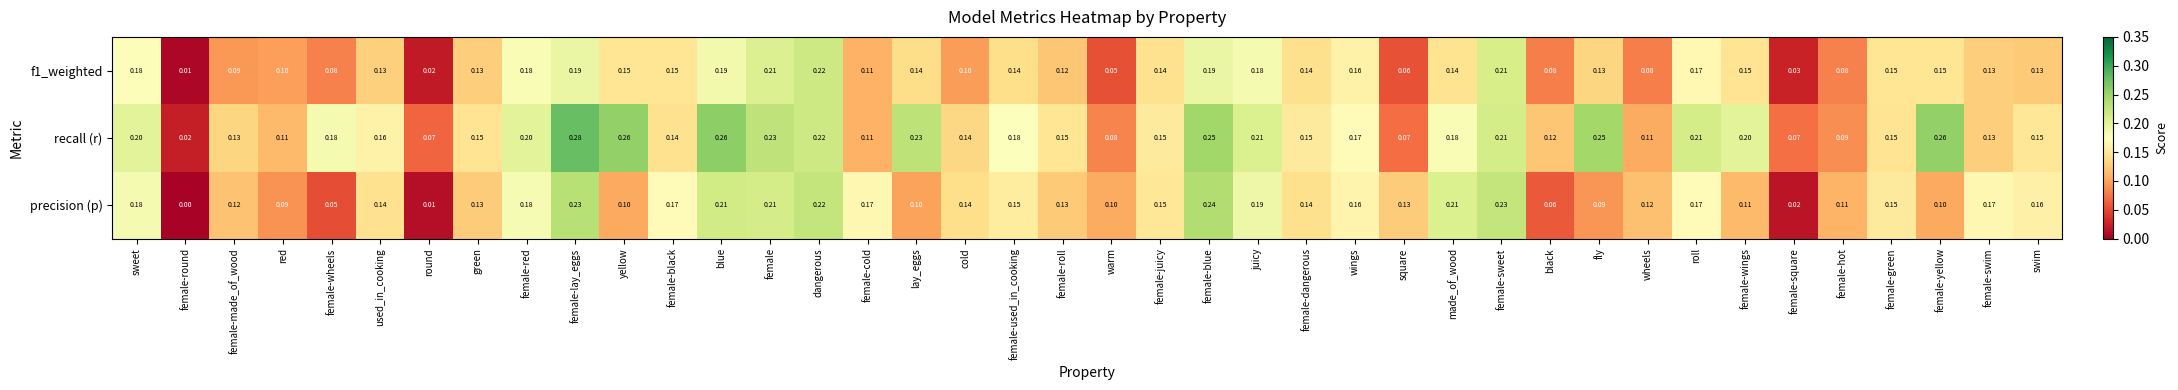

Which series has the largest range (max minus min)?

recall (r)